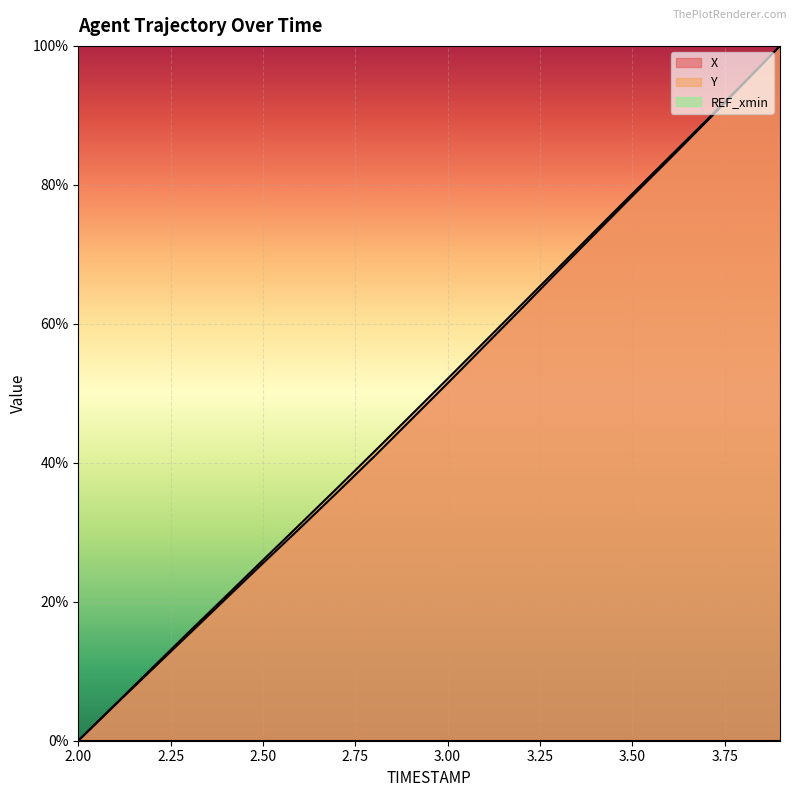

Reading left to right, list all the values displayed in this chart.

X: 0.0	5.2	10.3	15.4	20.5	25.6	30.6	35.7	40.8	46.1	51.4	56.8	62.2	67.6	73.0	78.4	83.7	89.0	94.5	100.0
Y: 0.0	5.2	10.5	15.7	20.8	26.0	31.1	36.3	41.5	46.8	52.1	57.4	62.7	68.1	73.4	78.7	84.0	89.2	94.6	100.0